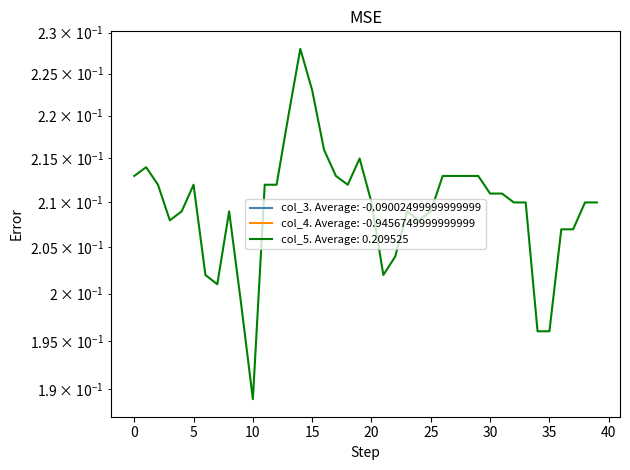

True or false: col_5 has a value of 0.3 at 12.

False